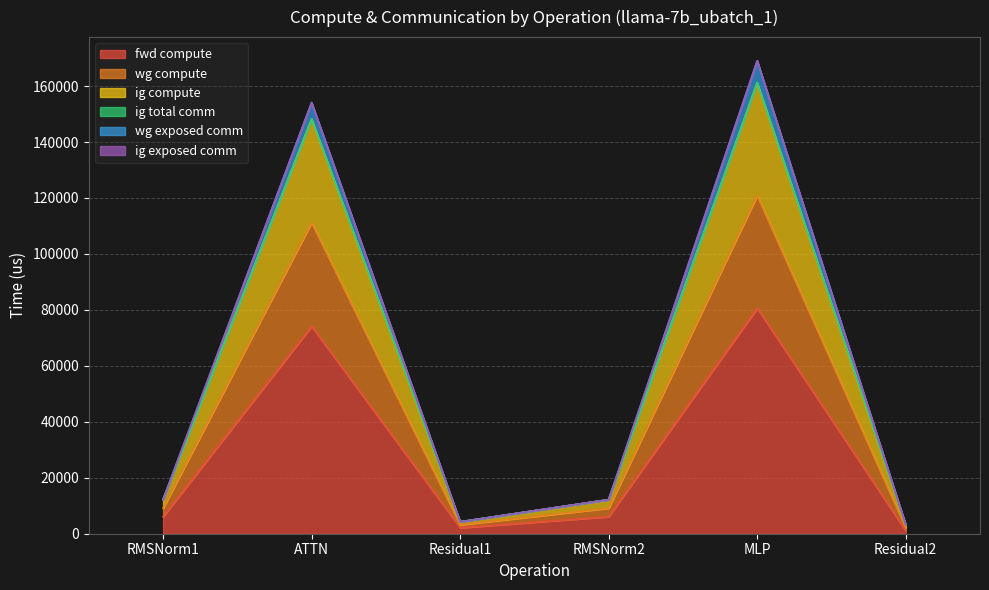

At which category is the sum across all series the highest?

MLP